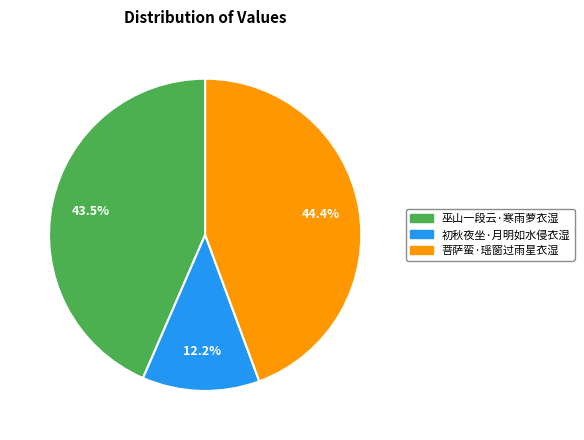

What is the ratio of the value at 菩萨蛮·瑶窗过雨星衣湿 to the value at 巫山一段云·寒雨萝衣湿?

1.0